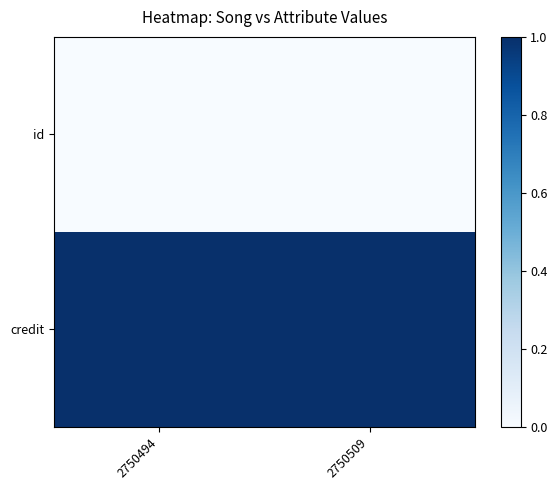

Reading left to right, what are all the values shown in this chart?

id: 2750494=0.0	2750509=0.0
credit: 2750494=1.0	2750509=1.0